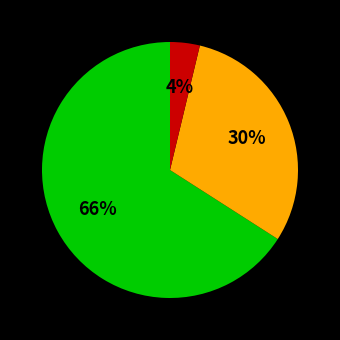

Is there any slice that represents more than half of the pie?

Yes